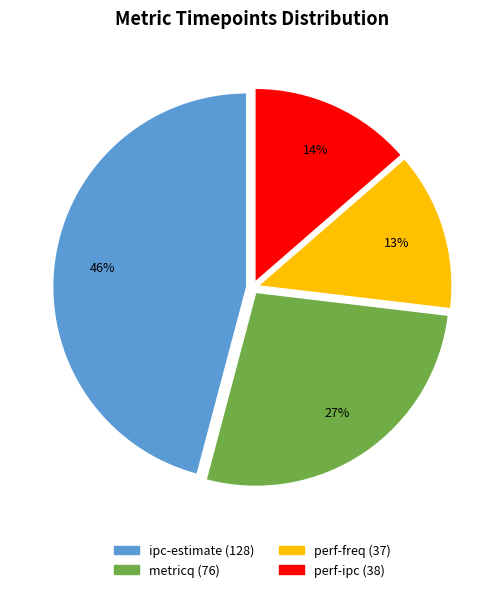

Does any single category account for the majority?

No